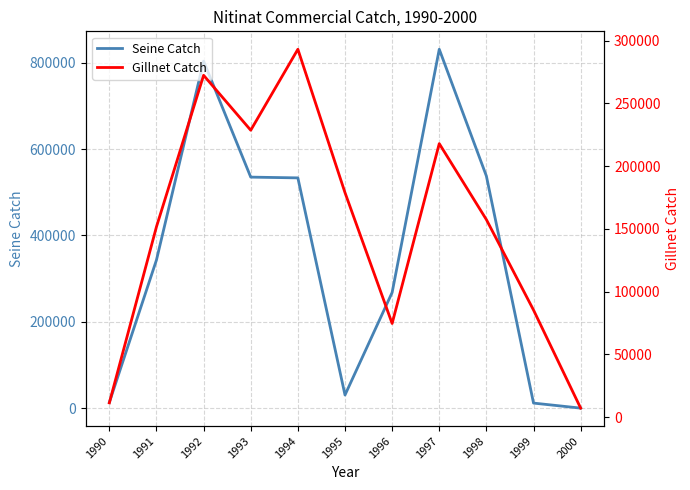

Between which two adjacent categories do Seine Catch and Gillnet Catch first intersect?

1994 and 1995